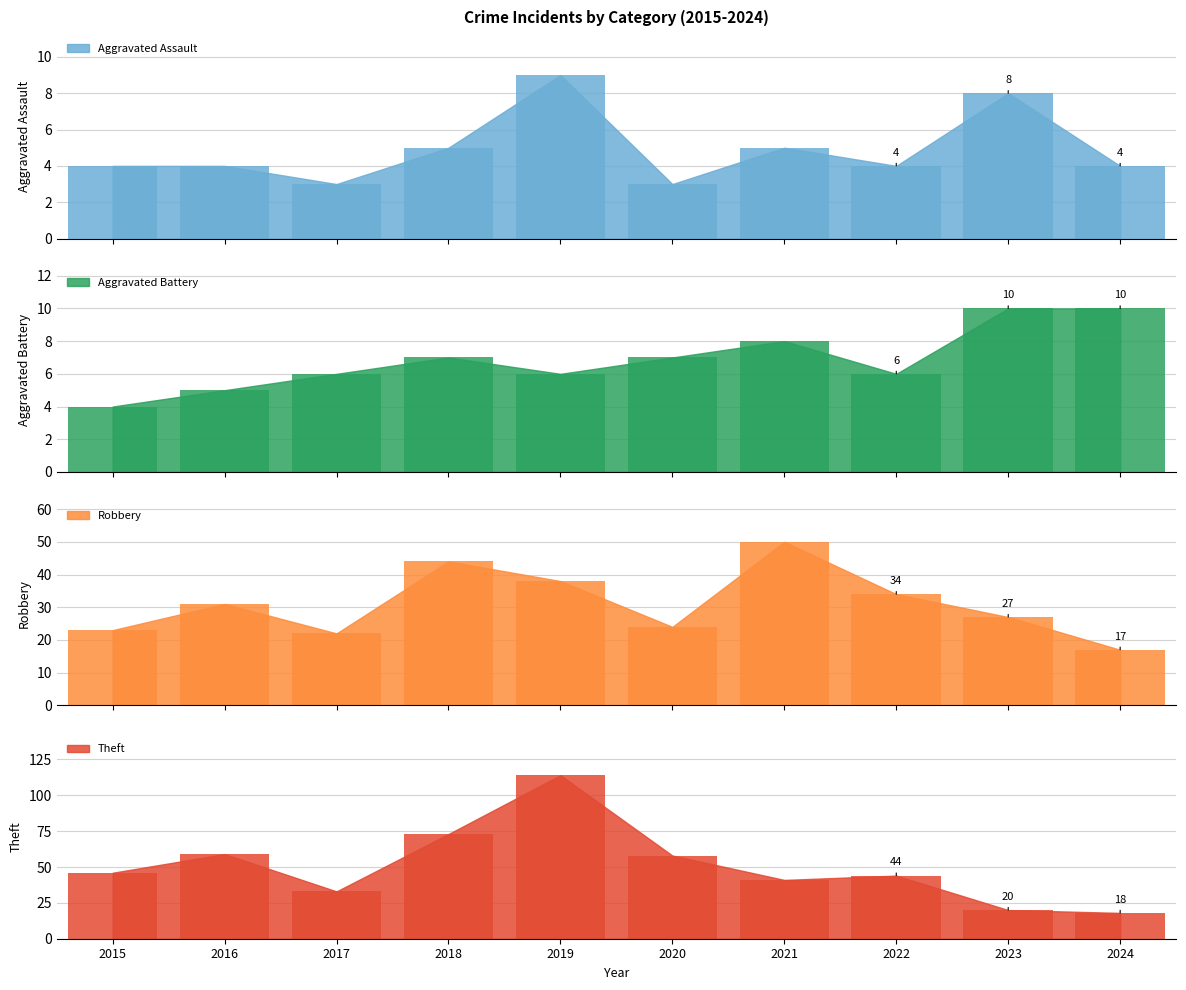

True or false: Robbery has a value of 77 at 2021.

False